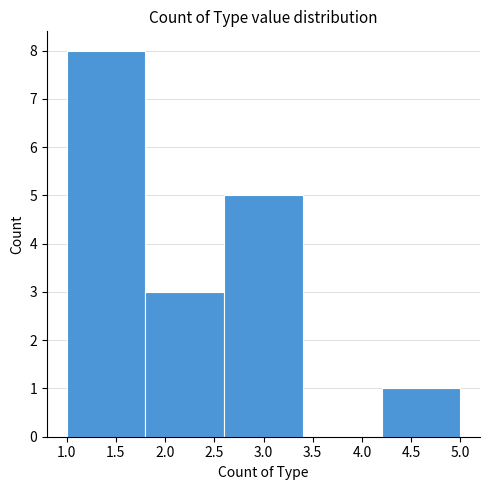

Which range on the x-axis has the tallest bar?

1.0 to 1.8